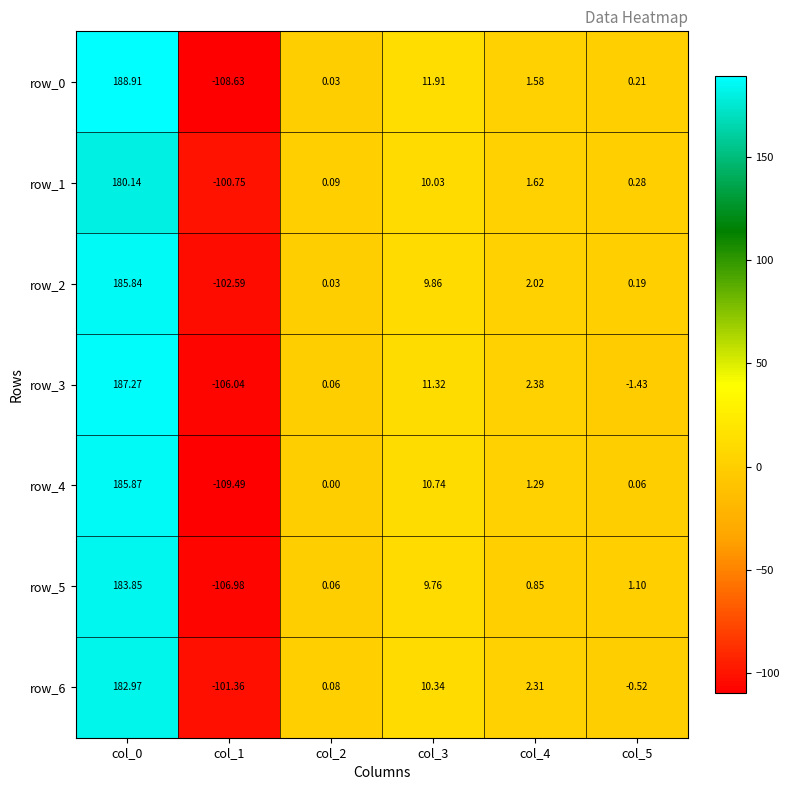

How many values in the row_6 series are below 2?

3